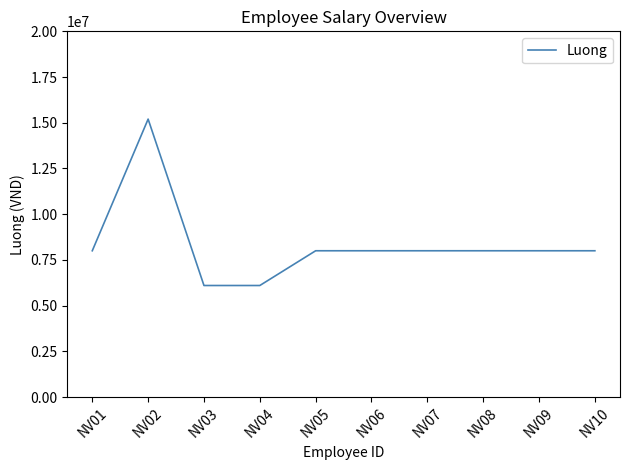

The chart shows a value of 8000000 at NV10. True or false?

True